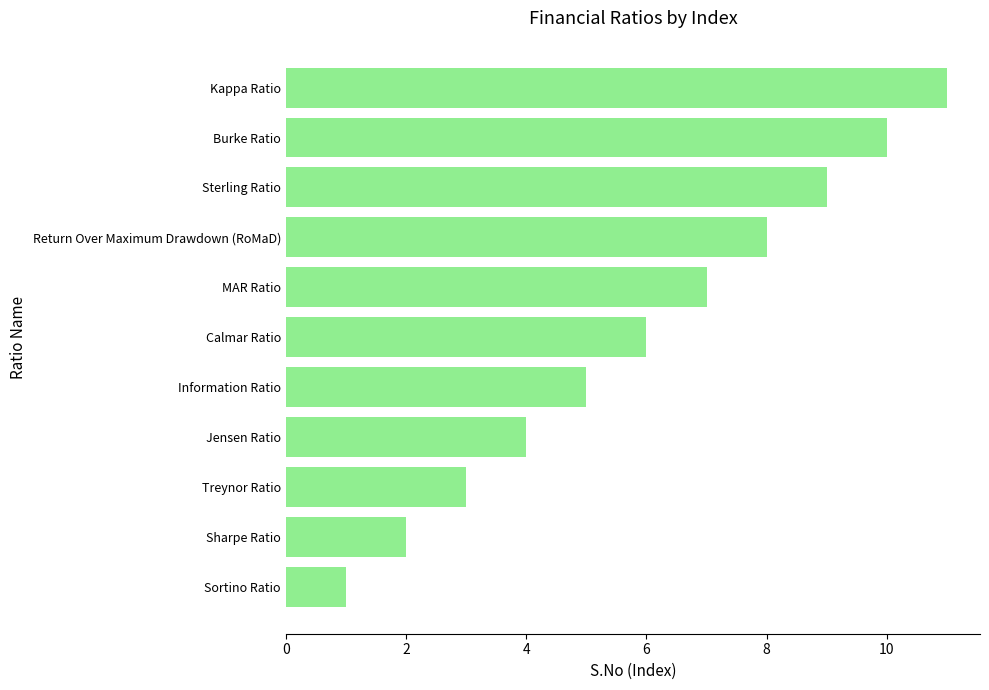

What is the difference between the maximum and minimum values?

10